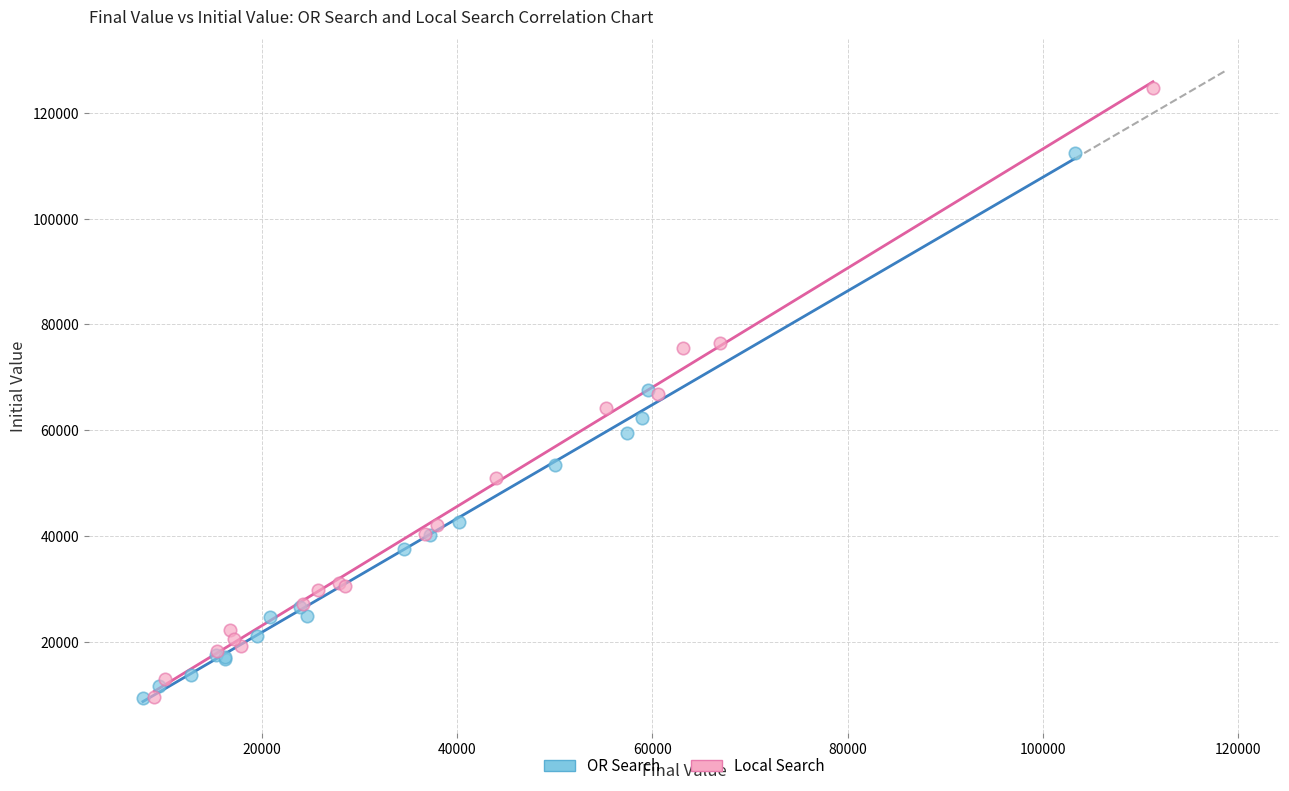

Which series has the largest Y range (max minus min)?

Local Search